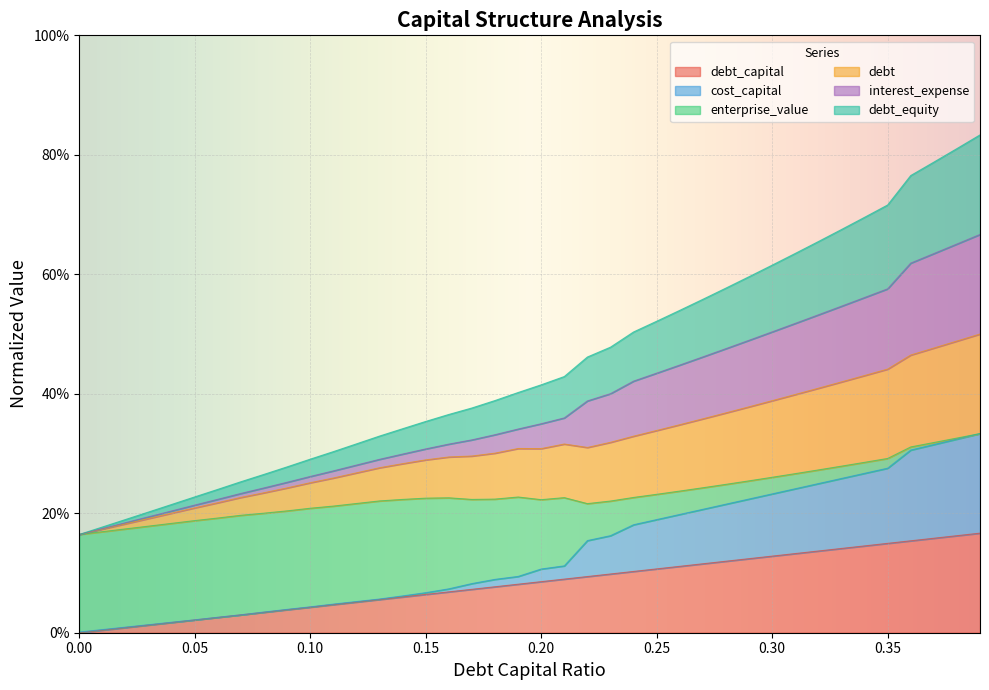

What is the label of the 6th point from the left?

0.05